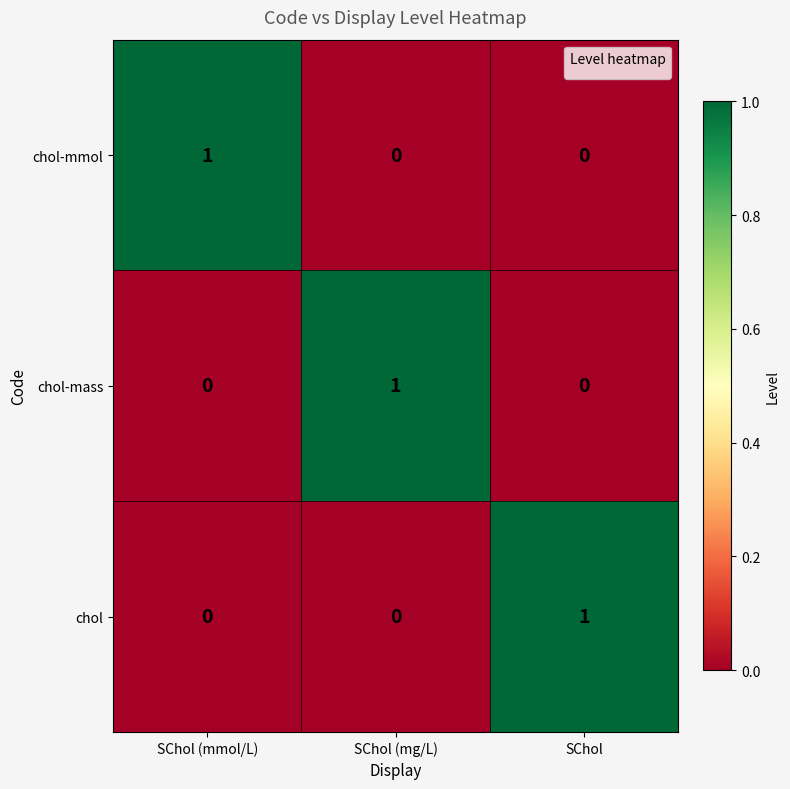

Is it true that chol equals 0 at SChol (mmol/L)?

True